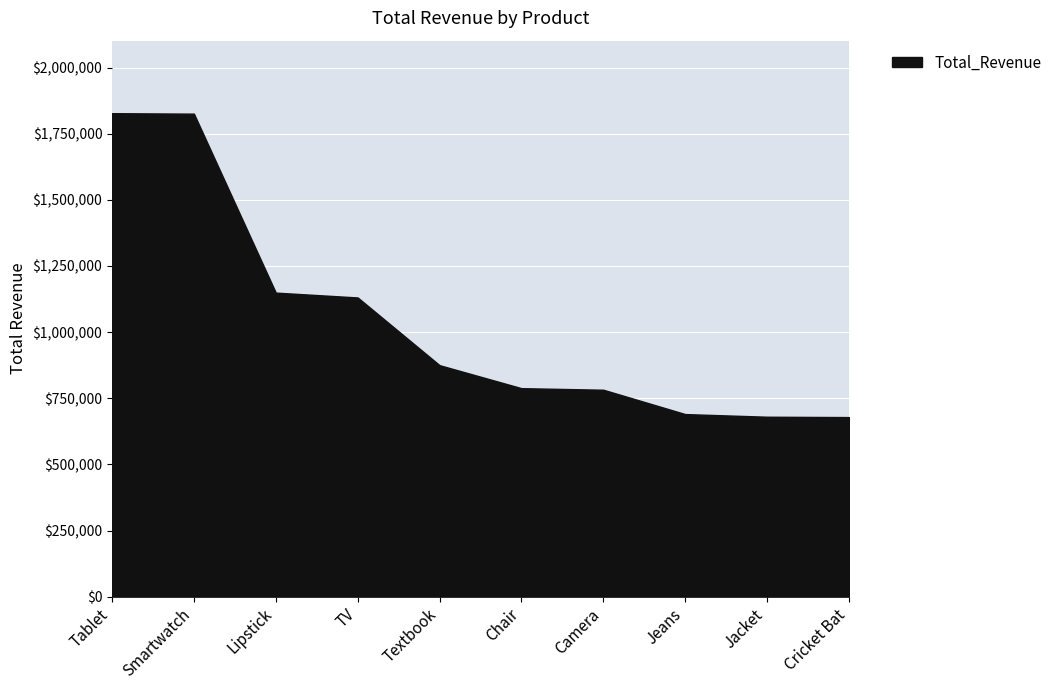

Where does the data first go above 874952?

Tablet